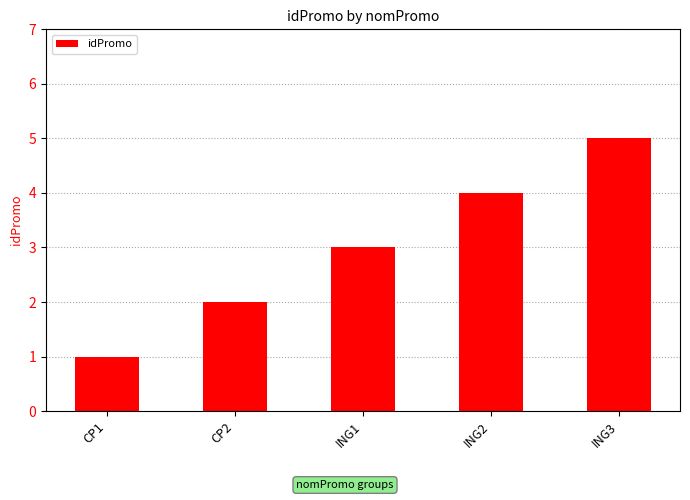

What is the sum of the values at CP2 and ING3?

7